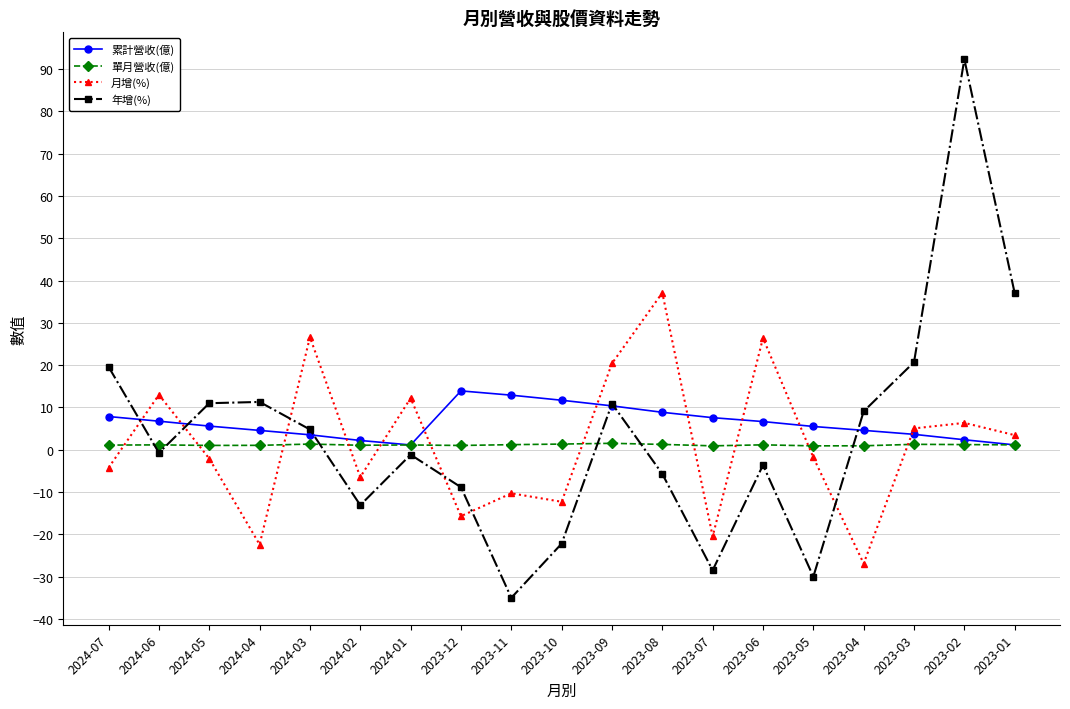

How many positive values does the 月增(%) series have?

9